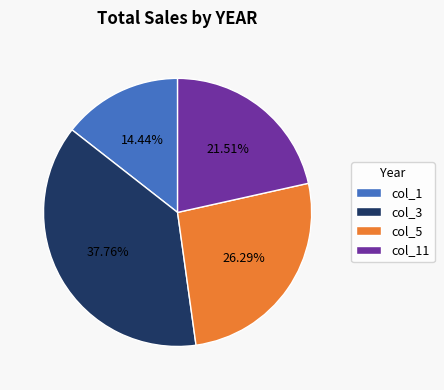

Does col_11 account for over 50% of the chart?

No